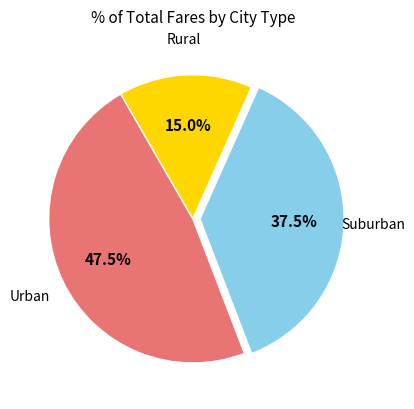

Rank the categories by value from lowest to highest.

Rural, Suburban, Urban